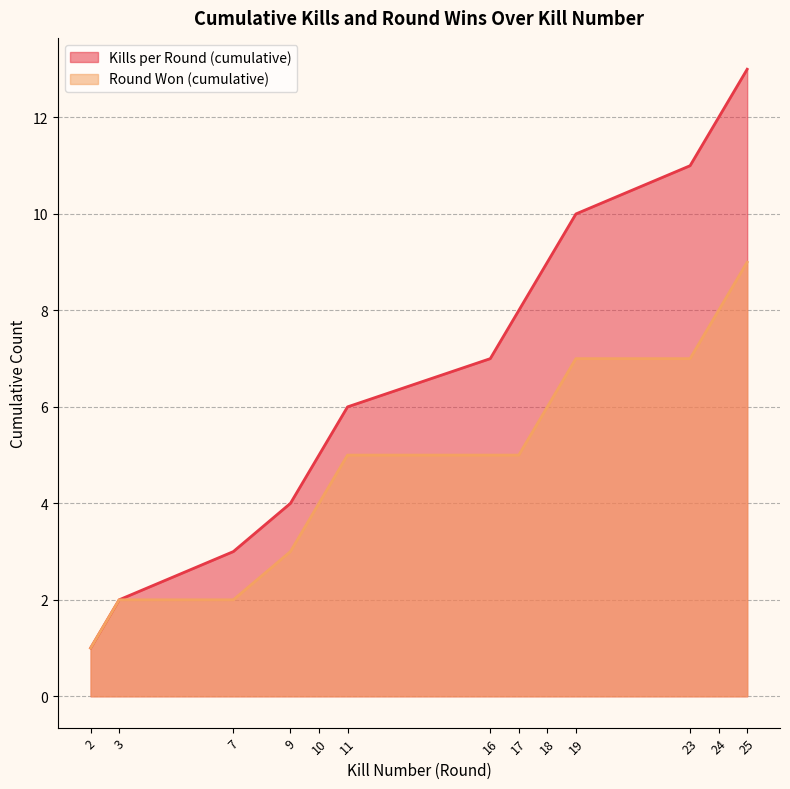

Which series has the largest range (max minus min)?

Kills per Round (cumulative)